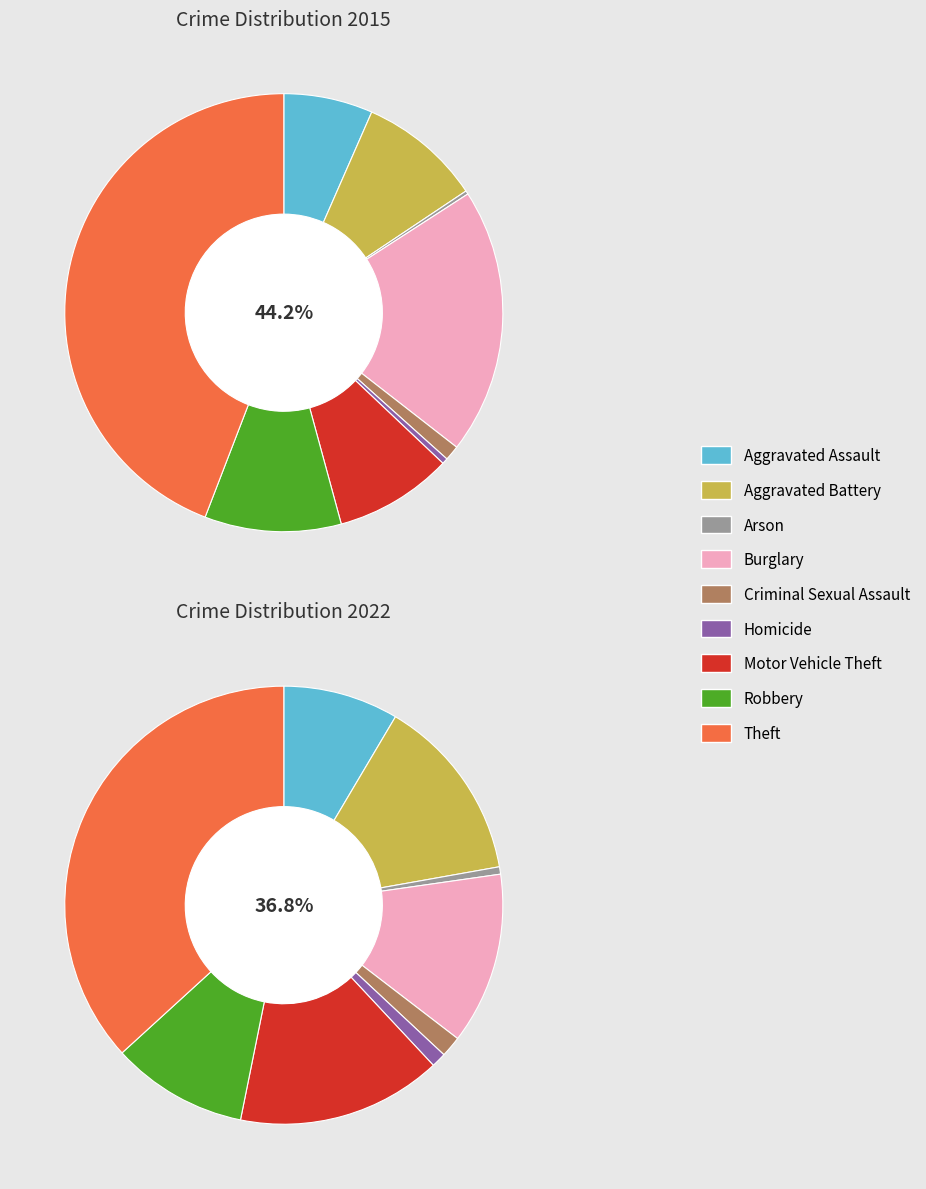

To the nearest percent, what portion does Aggravated Battery represent?

14%